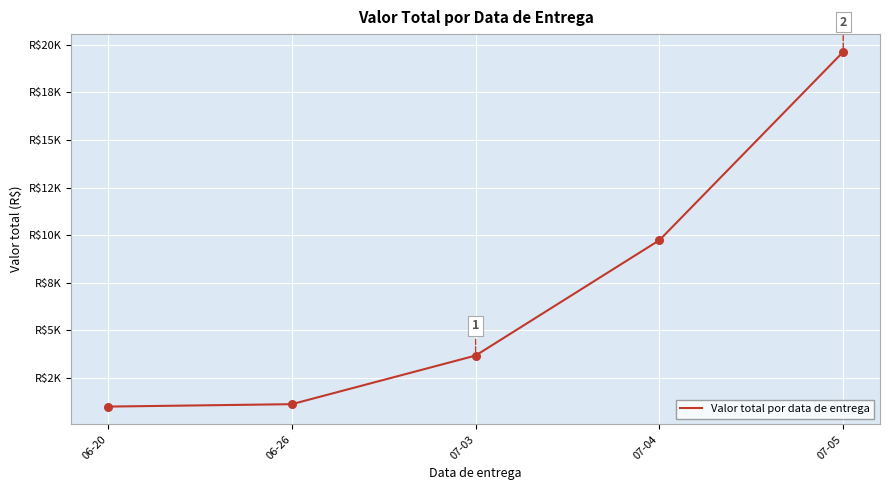

Between 07-04 and 06-20, which is larger?

07-04